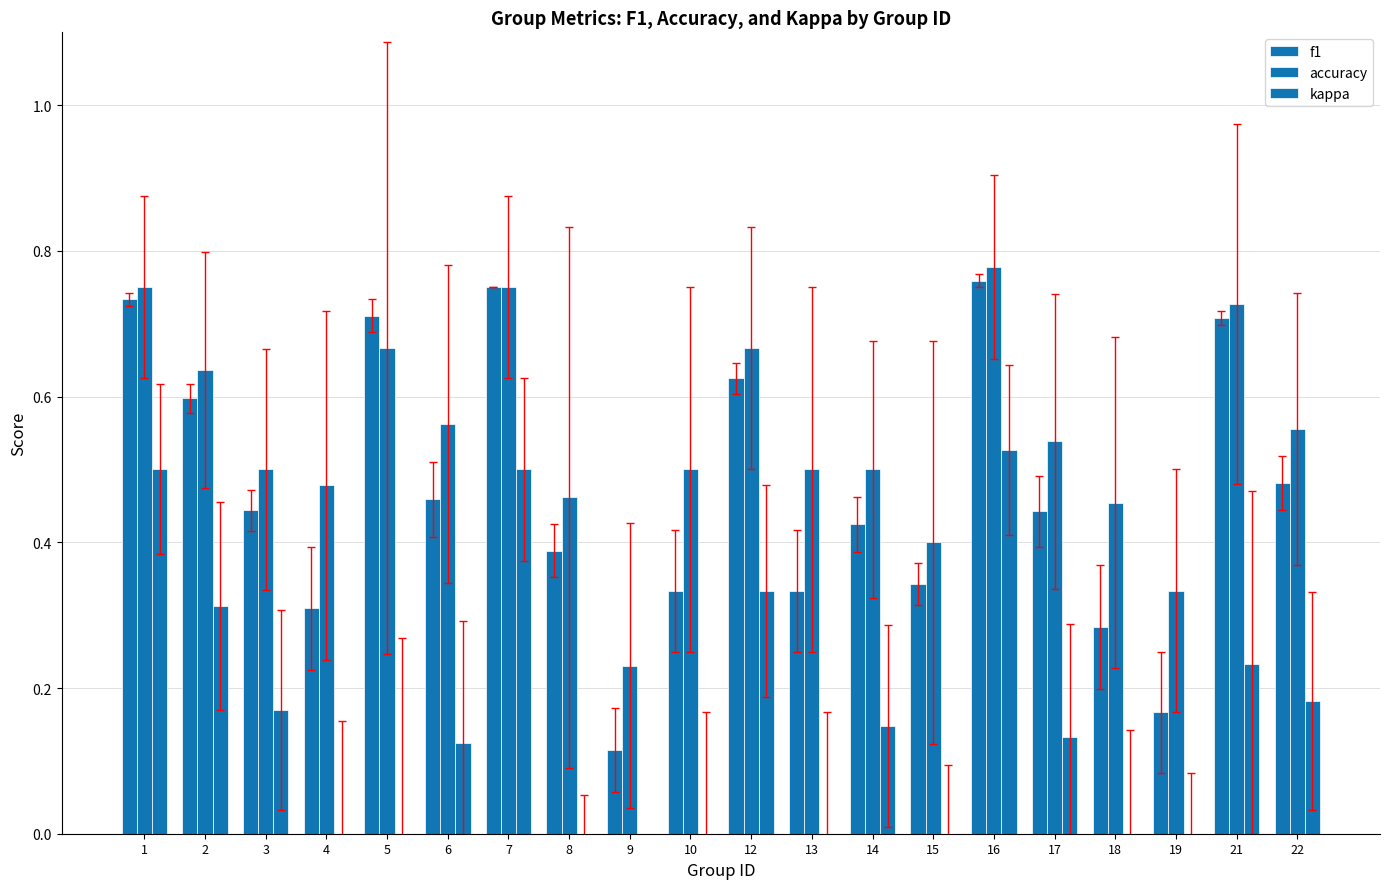

How many bars are there in total?

60